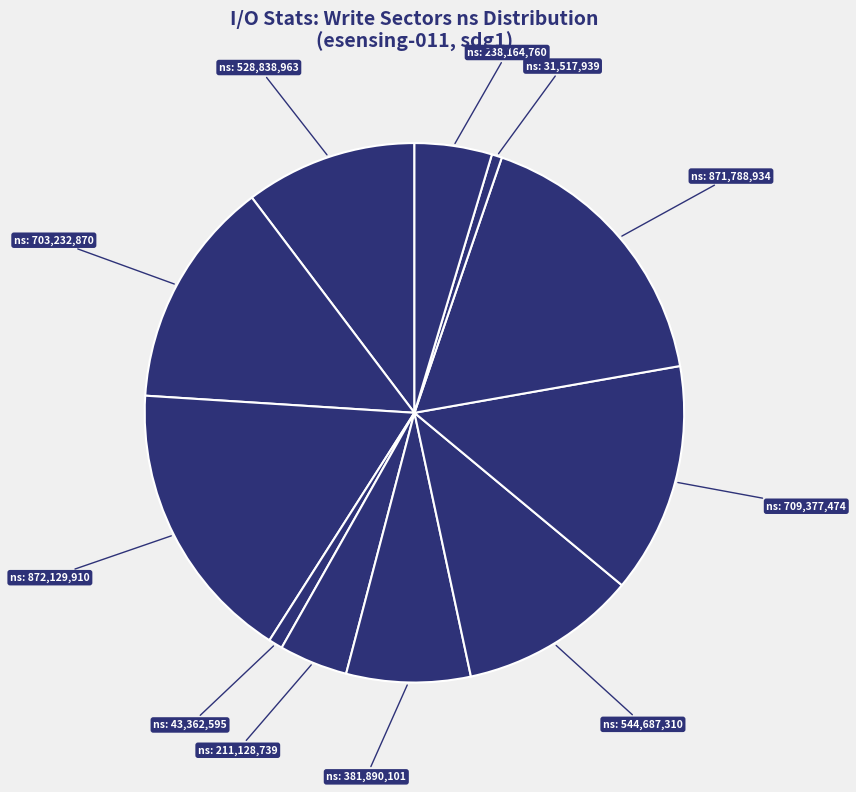

Does any single category account for the majority?

No